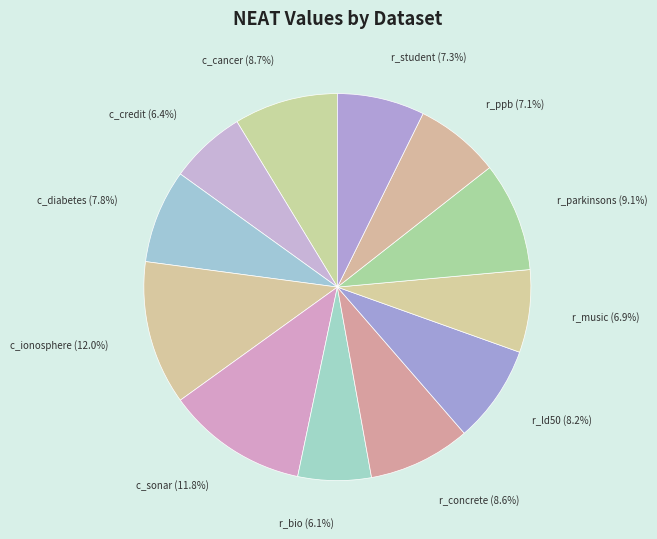

Count the number of slices in the pie.

12